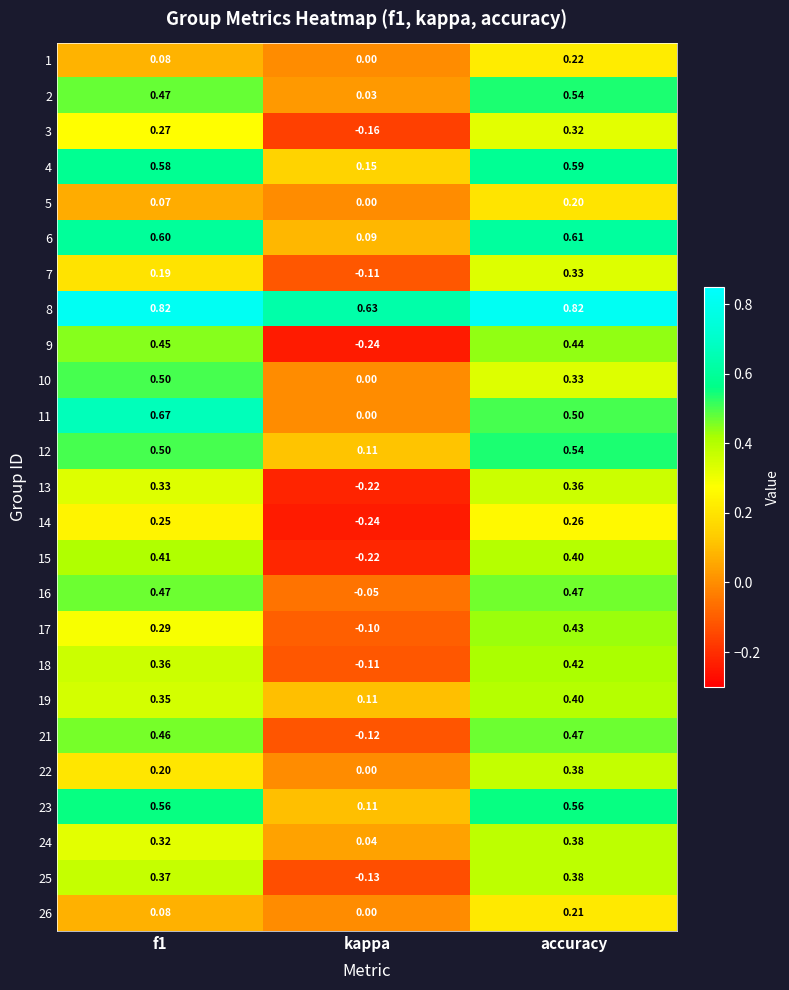

Where is 17 nearest to the value 0?

kappa